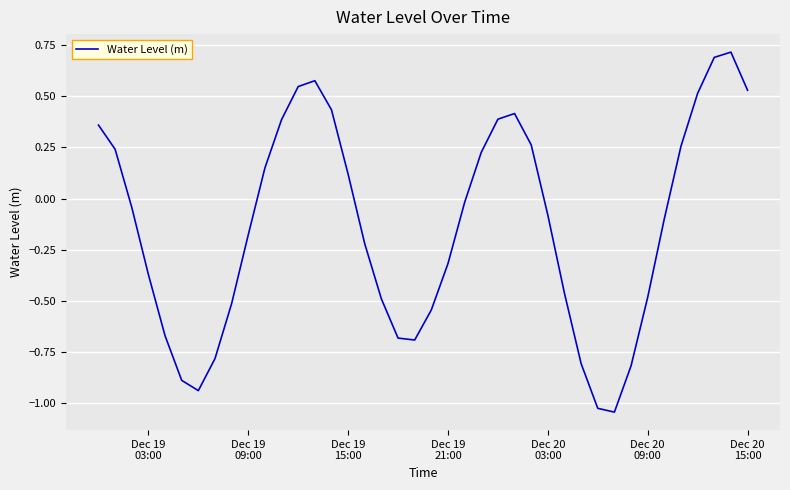

What is the difference between the maximum and minimum values?

1.8